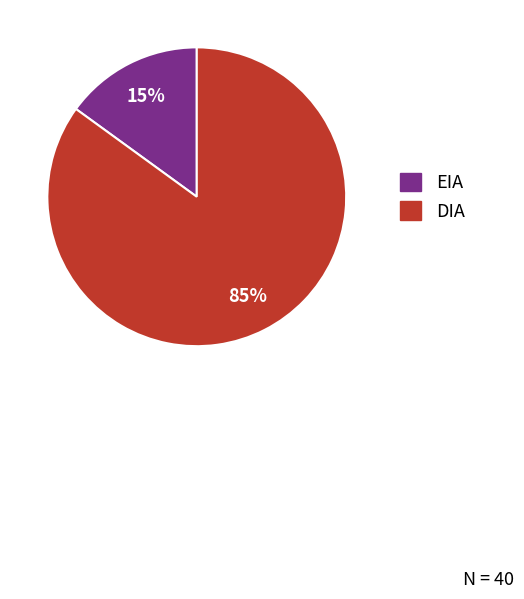

Does EIA account for over 50% of the chart?

No